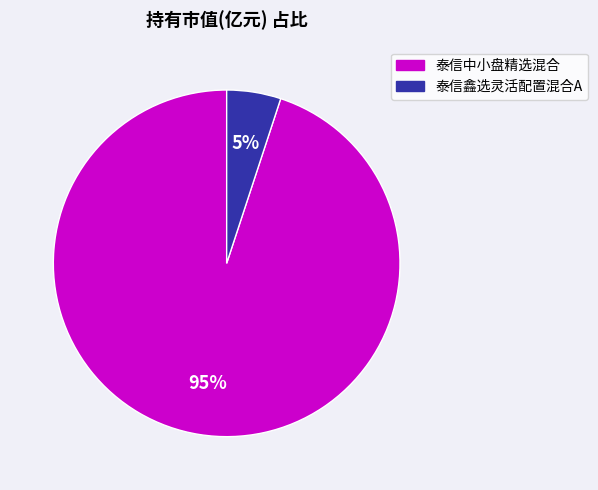

To the nearest percent, what is the difference between the largest and smallest slice percentages?

90%